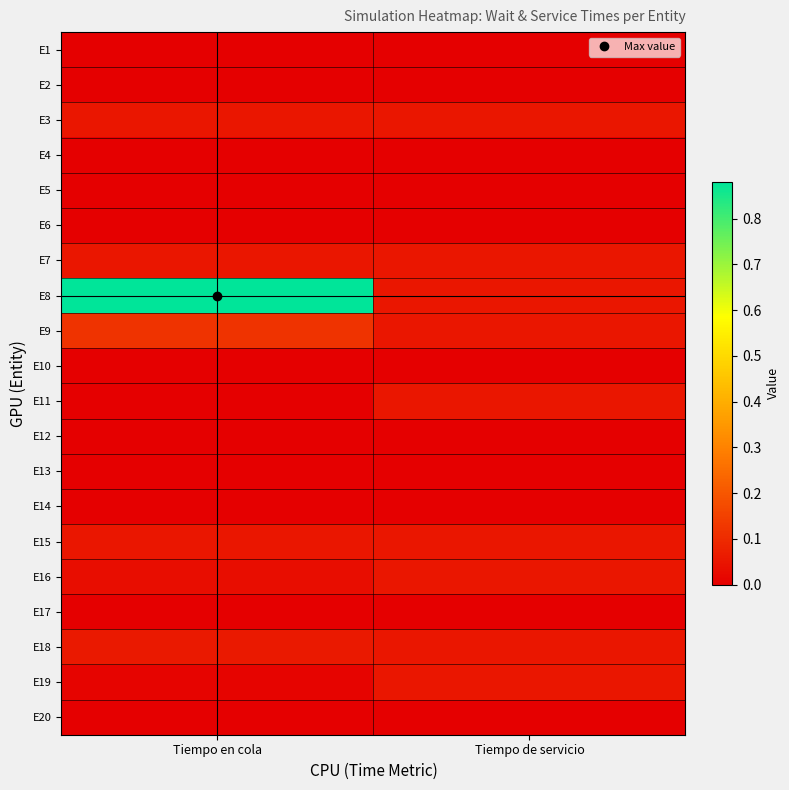

What is the maximum value shown in the chart?

0.9